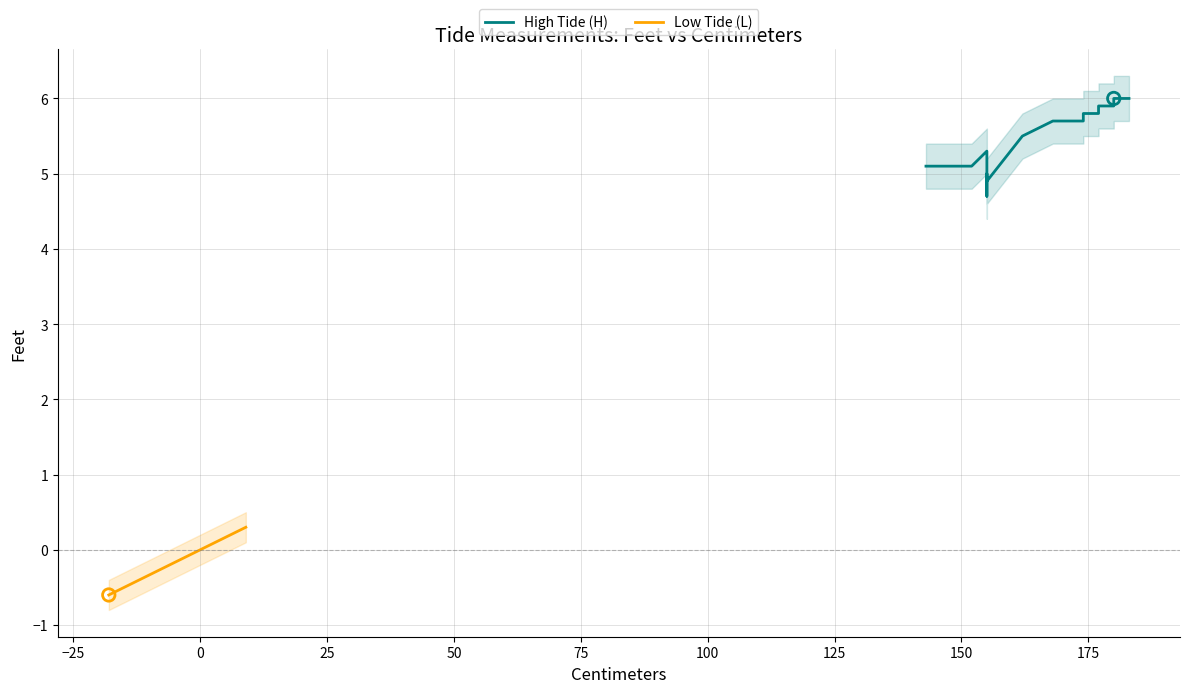

Which series has the largest total across all categories?

High Tide (H)